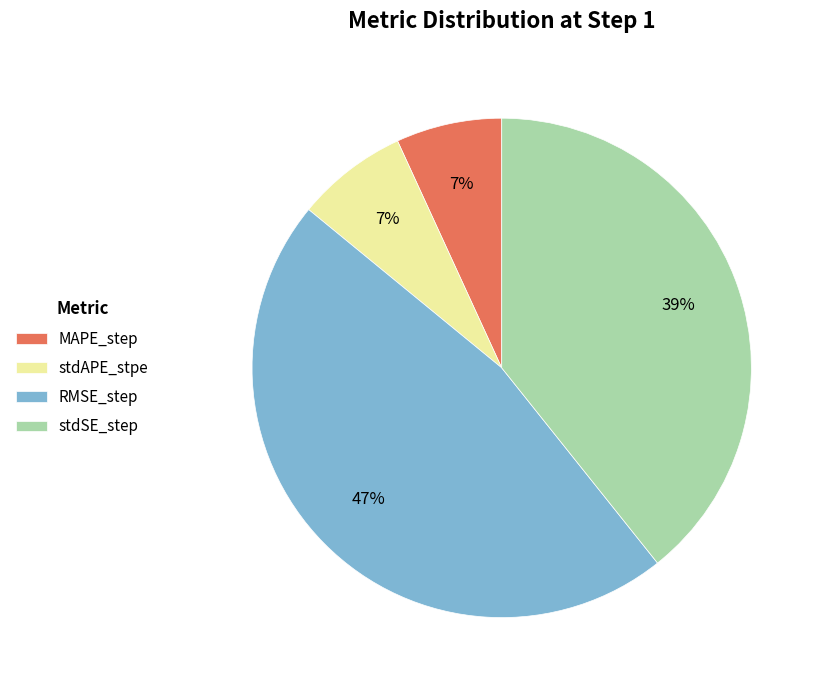

How many slices are in this pie chart?

4